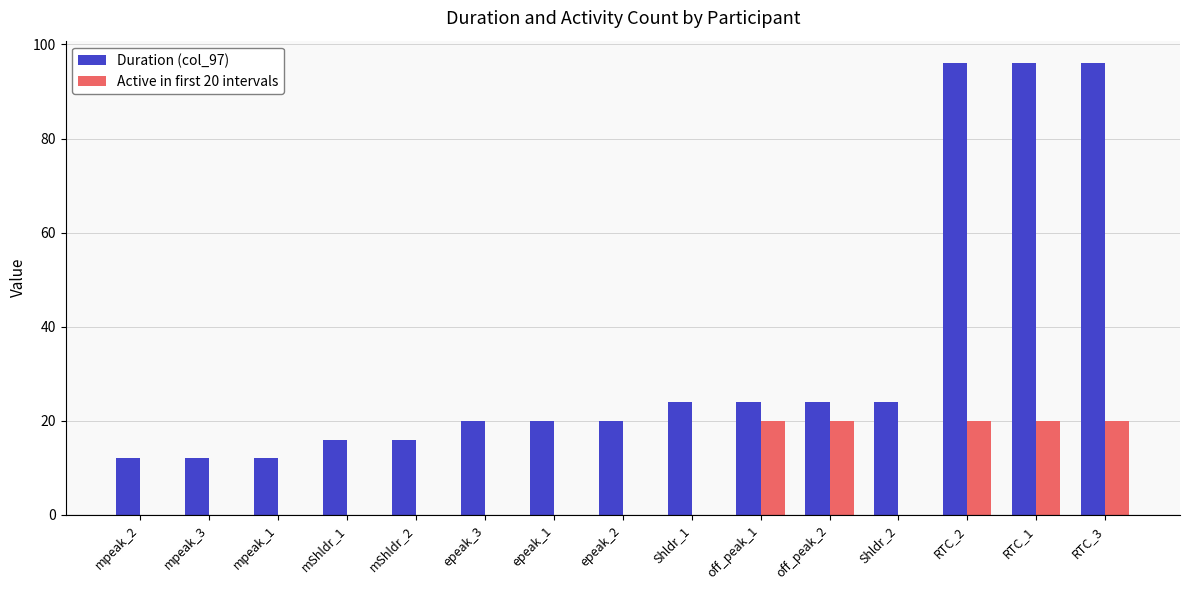

Reading left to right, extract all data points from this chart.

Duration (col_97): 12	12	12	16	16	20	20	20	24	24	24	24	96	96	96
Active in first 20 intervals: 0	0	0	0	0	0	0	0	0	20	20	0	20	20	20